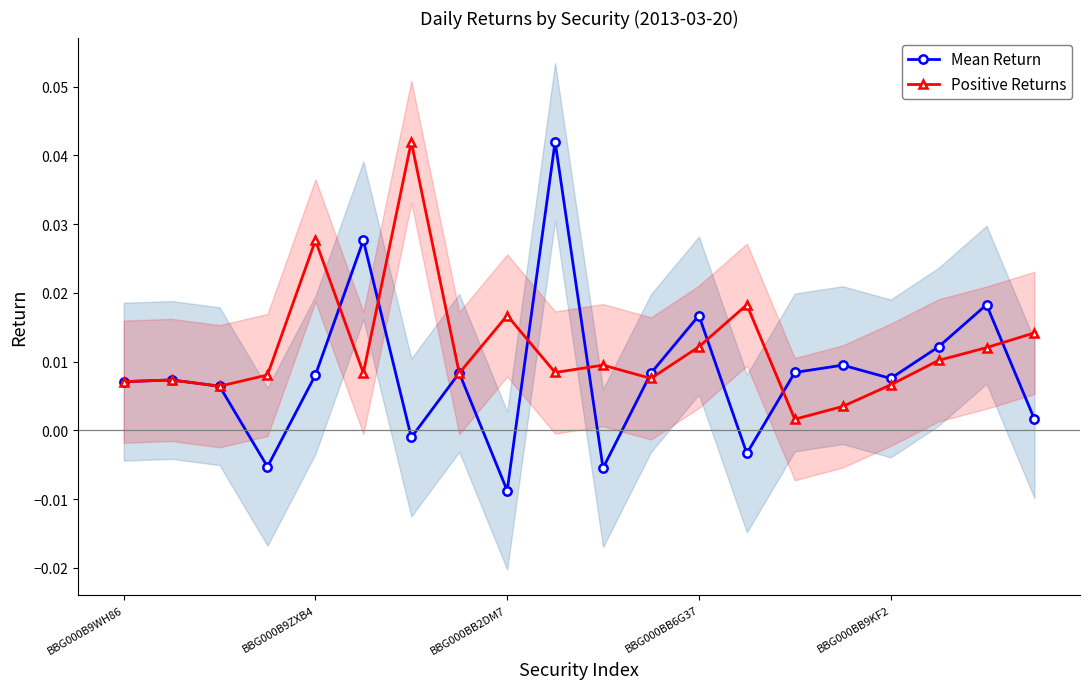

Which series has the widest spread of values?

Mean Return